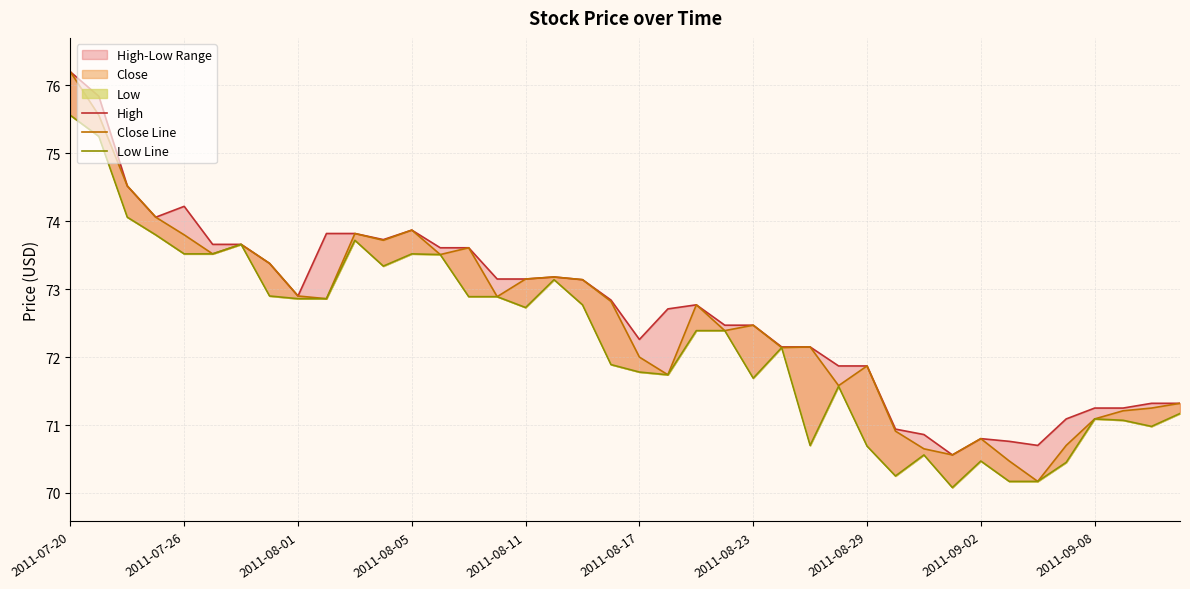

Which series has the widest spread of values?

Close Line